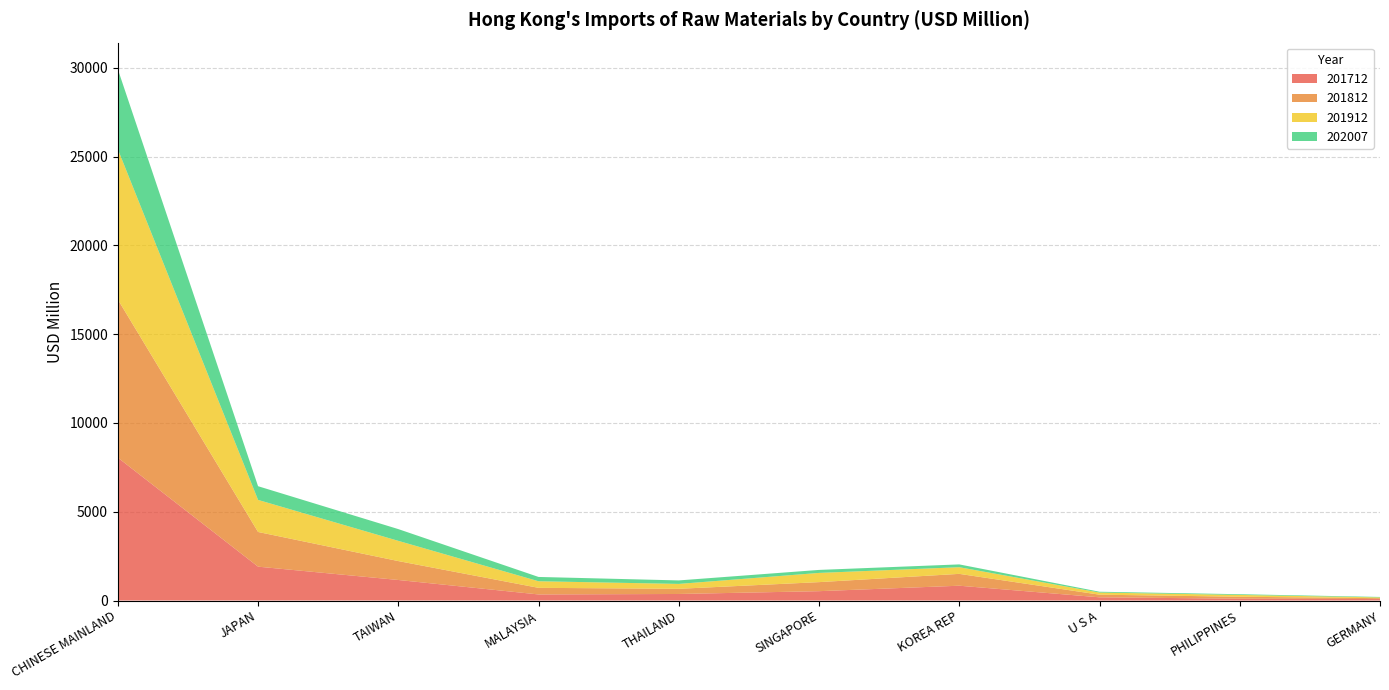

Reading left to right, extract all data points from this chart.

201712: 8048.1	1907.3	1156.7	341.9	368.4	526.5	833.9	180.7	102.3	82.4
201812: 8908.5	1954.2	1065.5	372.7	291.3	509.3	667.5	148.4	111.1	50.0
201912: 8467.0	1806.0	1138.6	370.9	275.8	519.2	374.6	120.0	101.8	41.6
202007: 4505.8	772.0	662.5	242.5	197.1	169.1	158.6	45.7	39.6	27.2